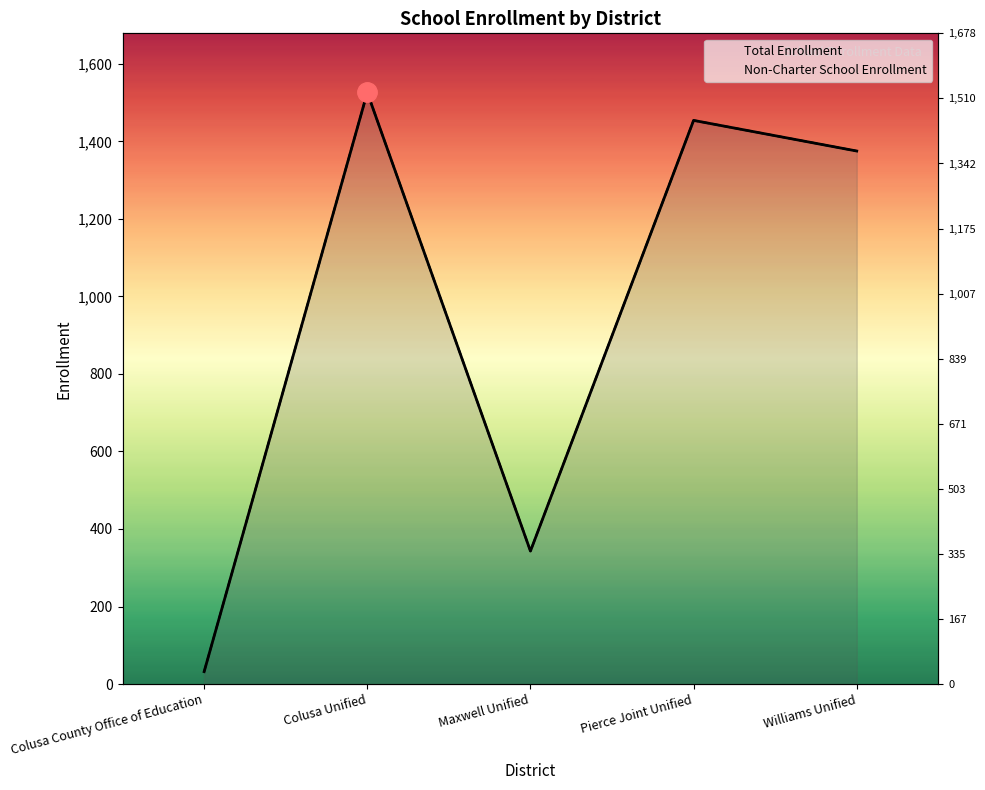

Which has a higher value, Maxwell Unified or Pierce Joint Unified?

Pierce Joint Unified